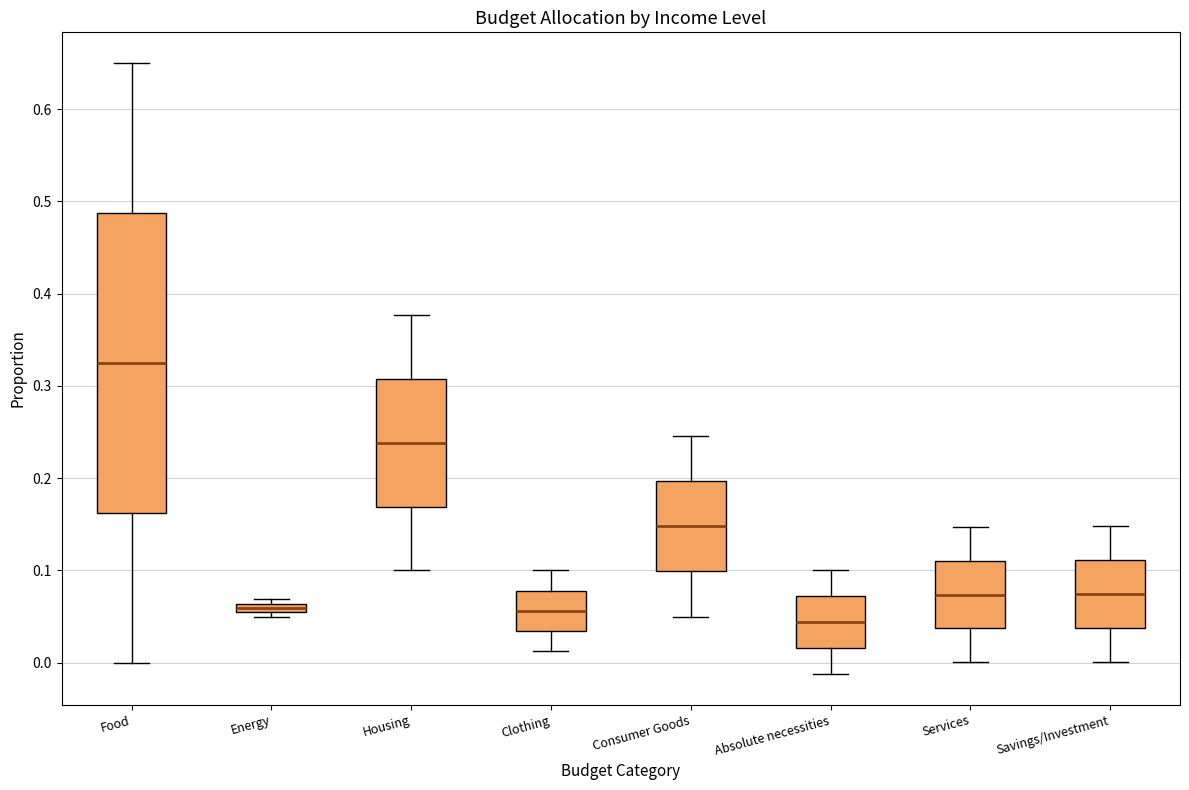

Which box's median line is the lowest?

Absolute necessities